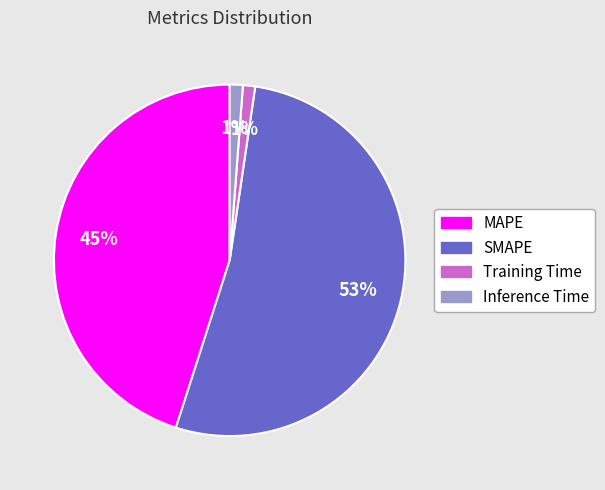

Which category has the biggest portion of the pie?

SMAPE